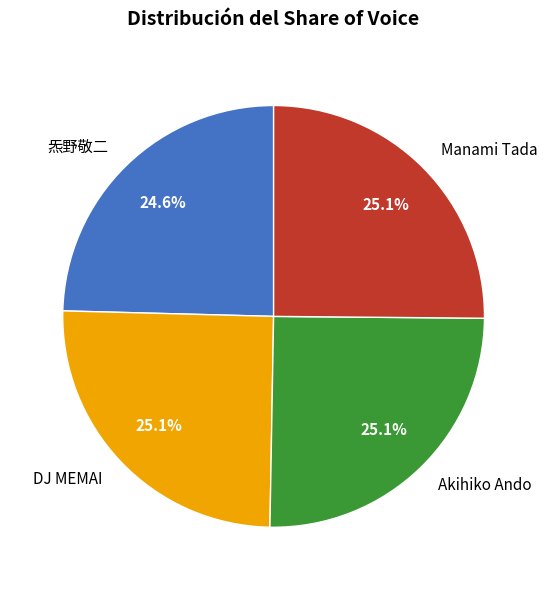

Which category has the smallest portion of the pie?

炁野敬二